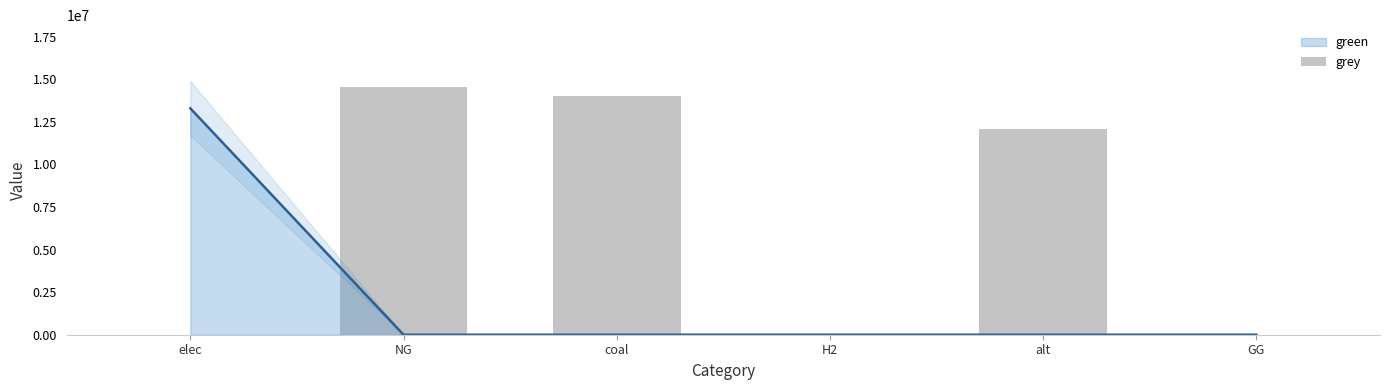

Reading left to right, list all the values displayed in this chart.

elec=0.0	NG=14547076.9	coal=14000035.2	H2=0.0	alt=12083802.7	GG=0.0